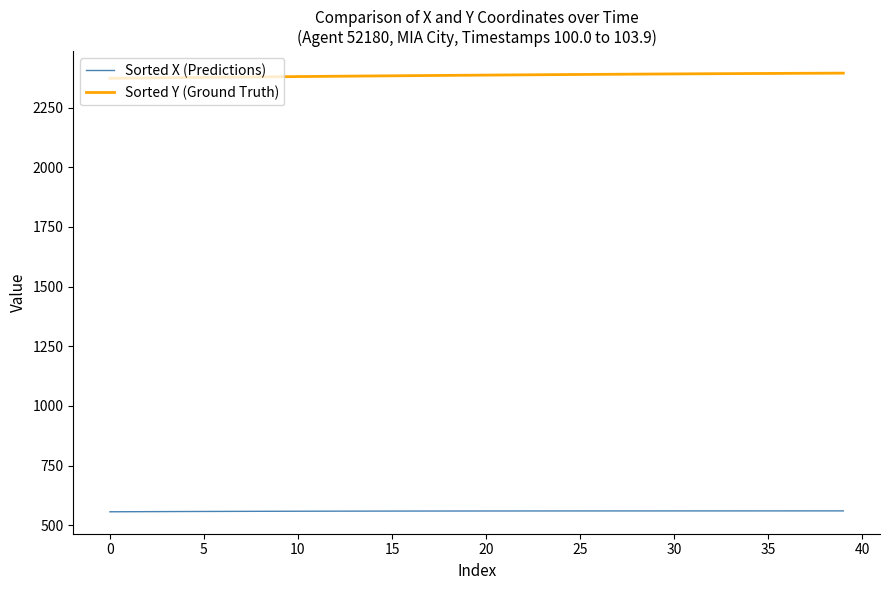

Count the number of categories in the chart.

40